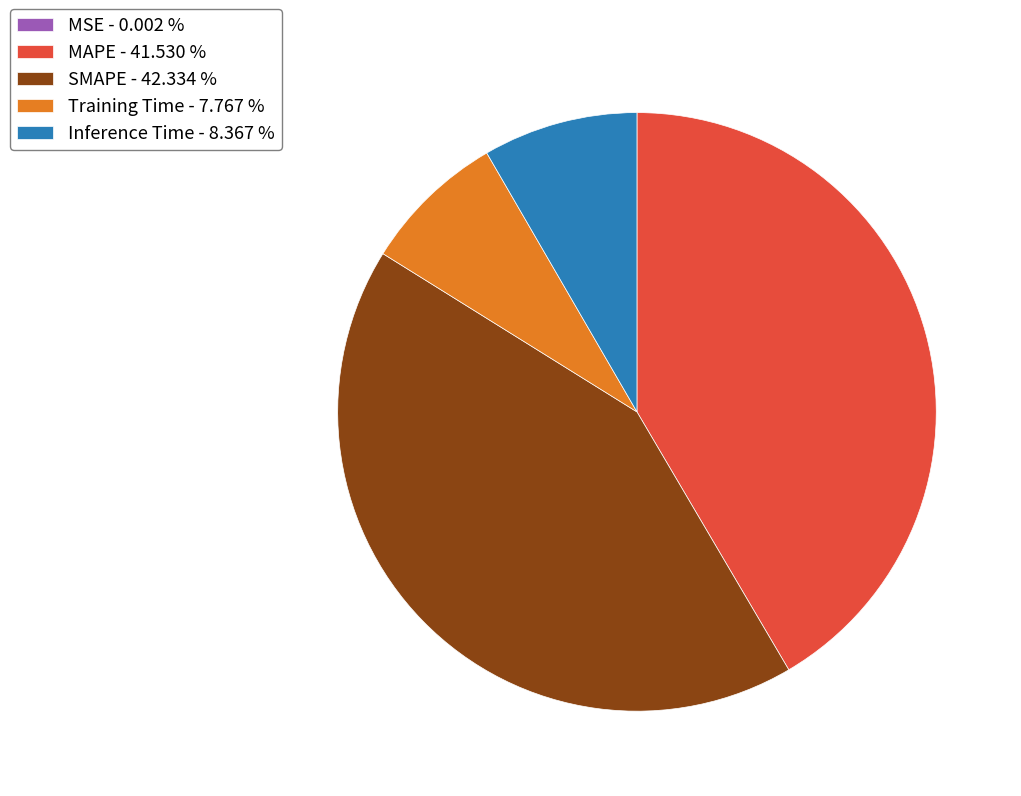

Is there a majority slice in this chart?

No